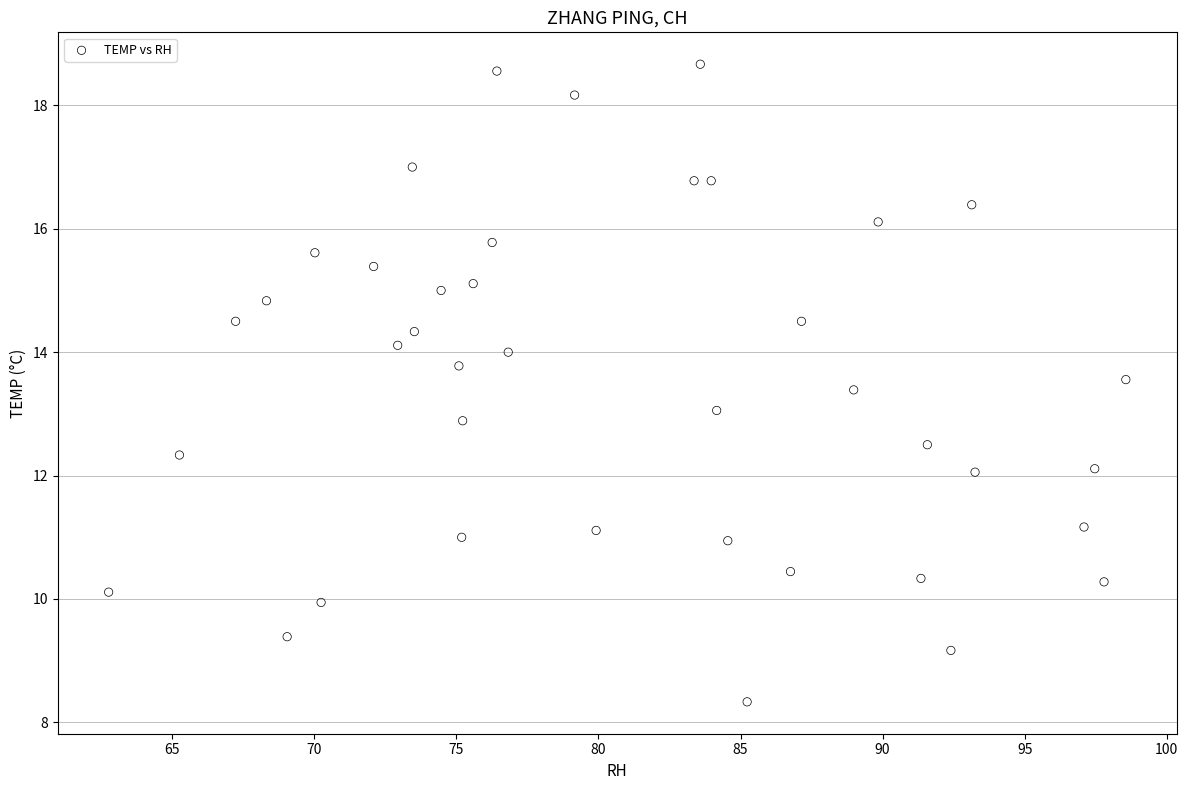

What is the range of Y values (max minus min)?

10.3